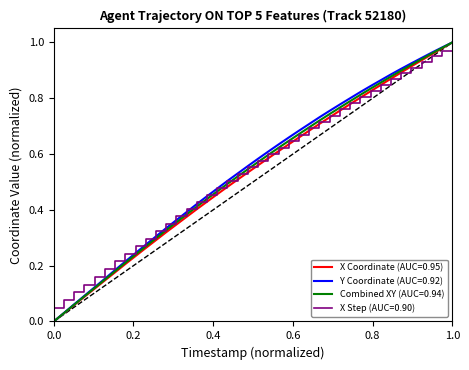

Does the chart have visible grid lines?

No